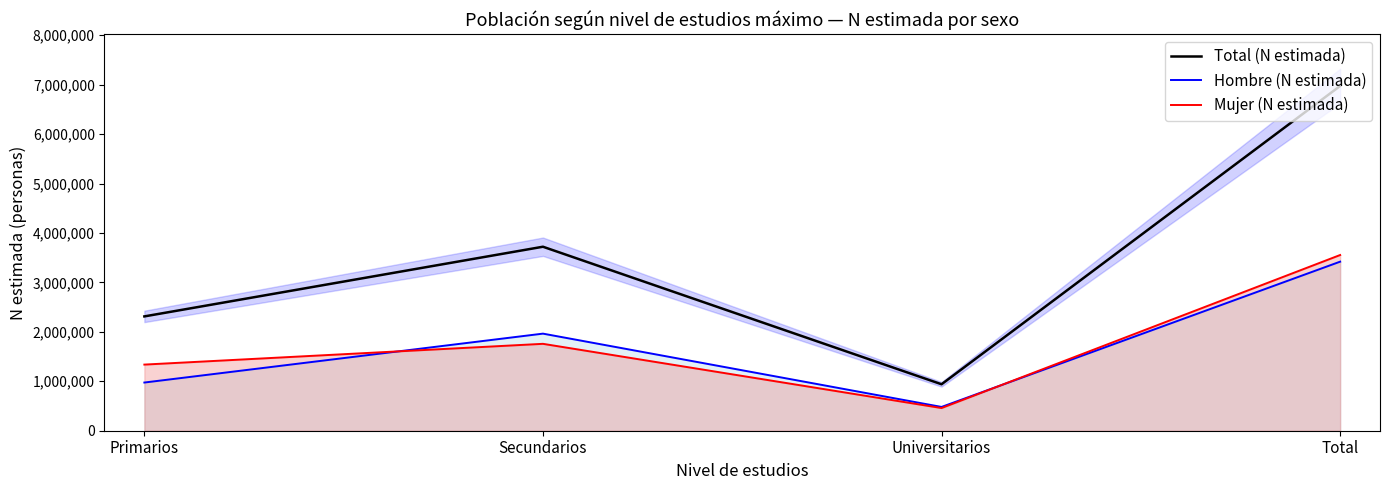

True or false: Hombre (N estimada) has a value of 1963957 at Secundarios.

True